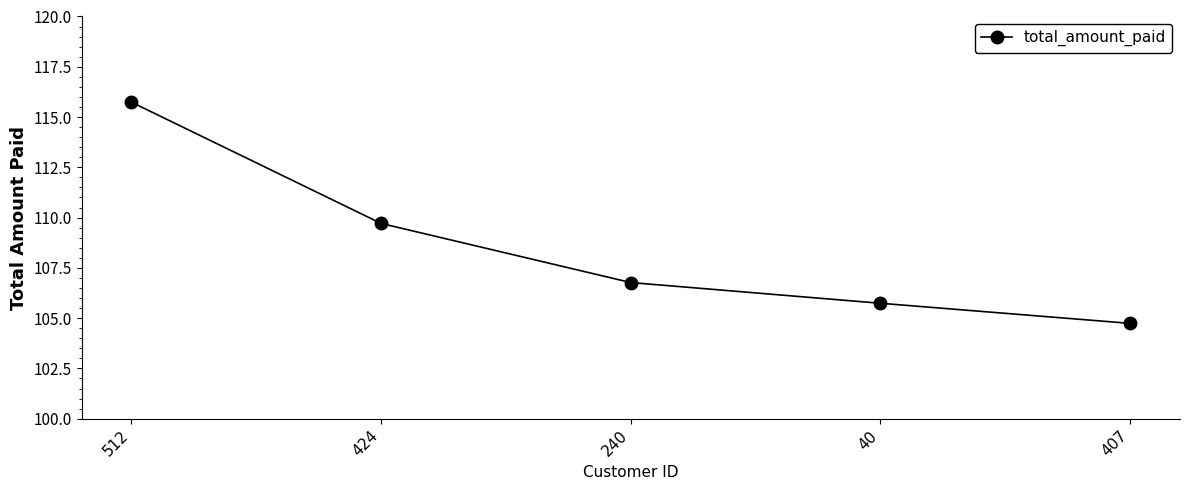

Reading left to right, extract all data points from this chart.

512=115.7	424=109.7	240=106.8	40=105.7	407=104.7